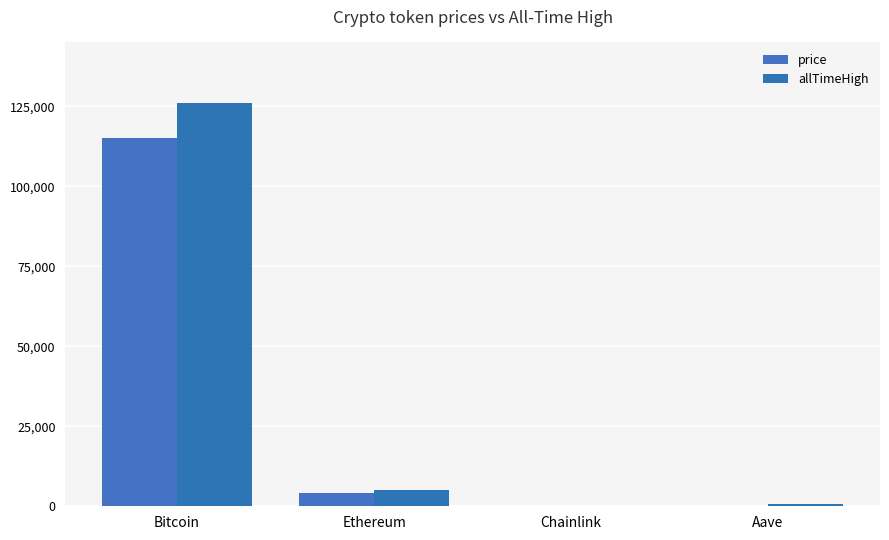

The value of price at Bitcoin is 51473.7. True or false?

False